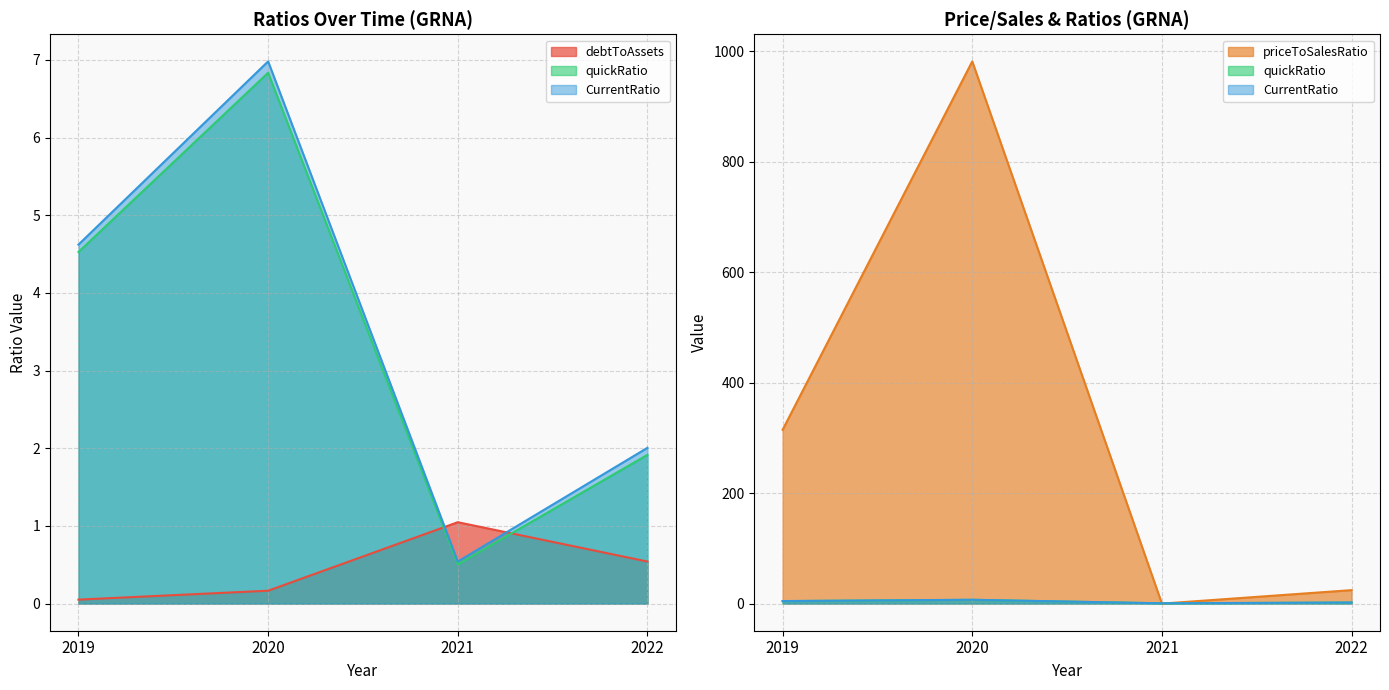

True or false: debtToAssets has a value of 0.9 at 2022.

False